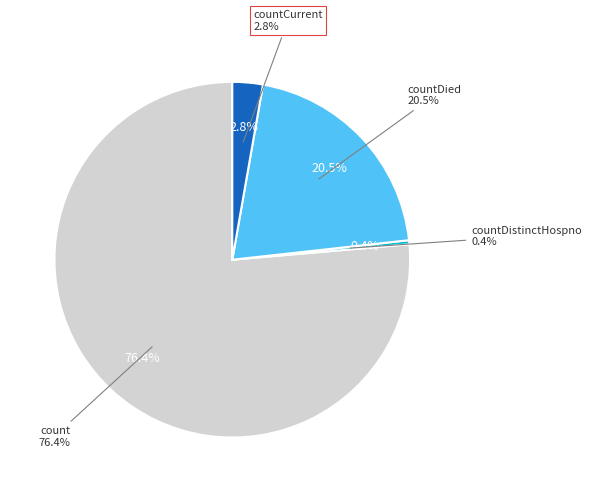

Which slice is the largest?

count